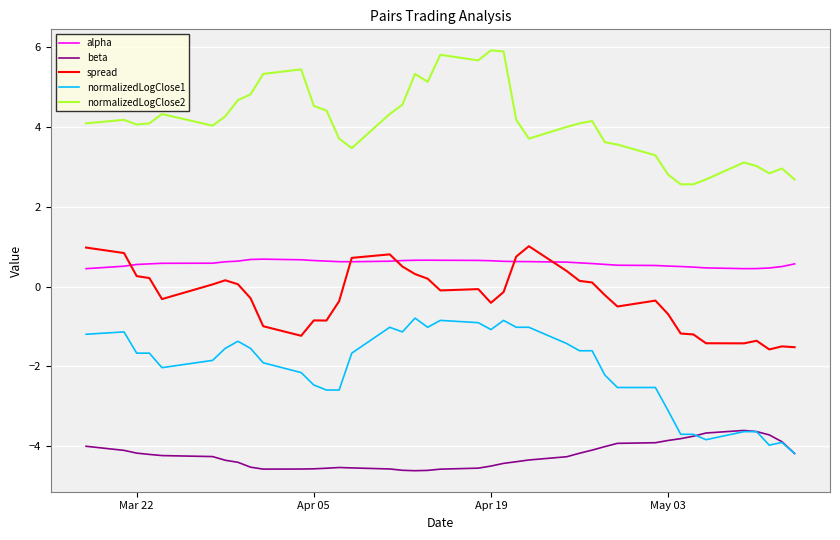

Which series has the largest total across all categories?

normalizedLogClose2